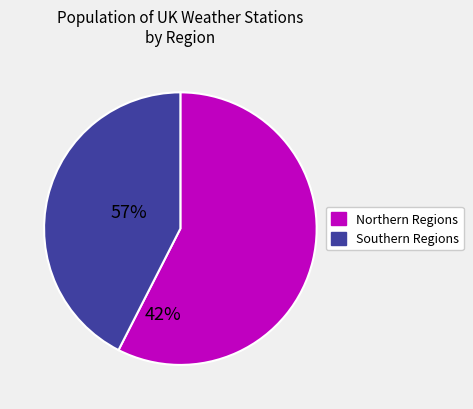

Is there any slice that represents more than half of the pie?

Yes